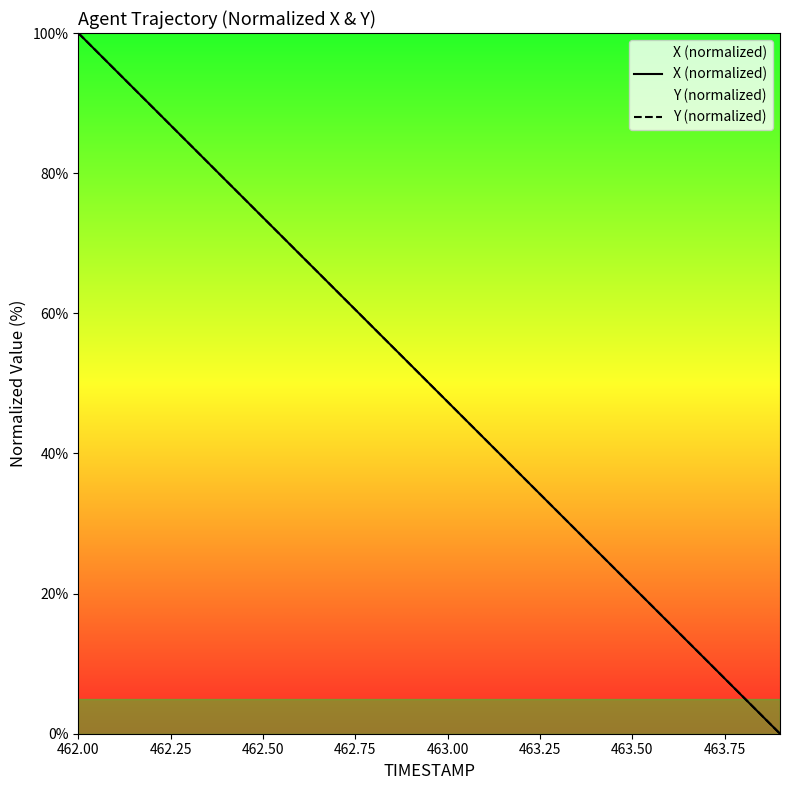

At which category is the sum across all series the highest?

462.00